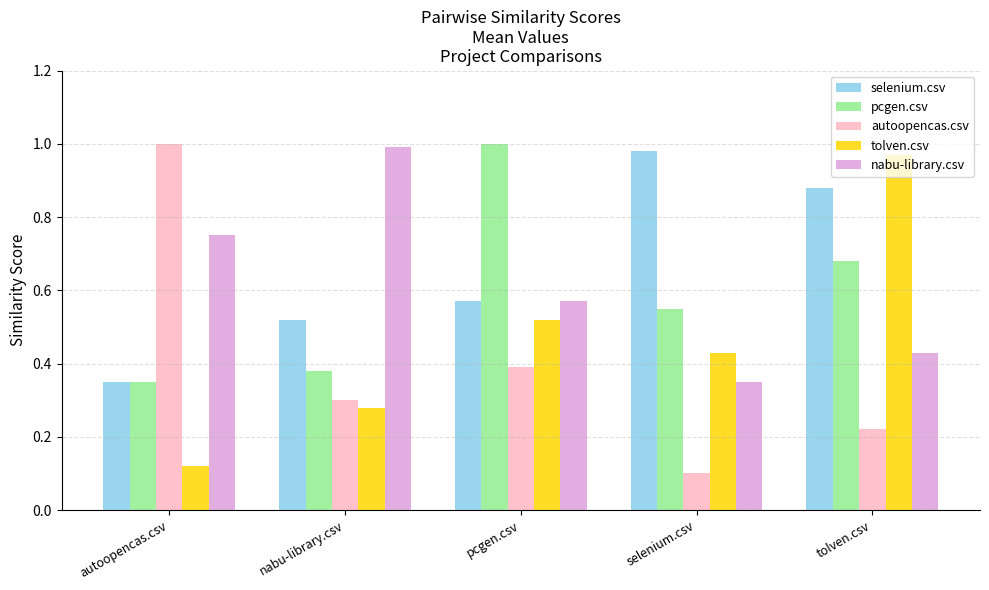

What is the sum of all tolven.csv values?

2.3